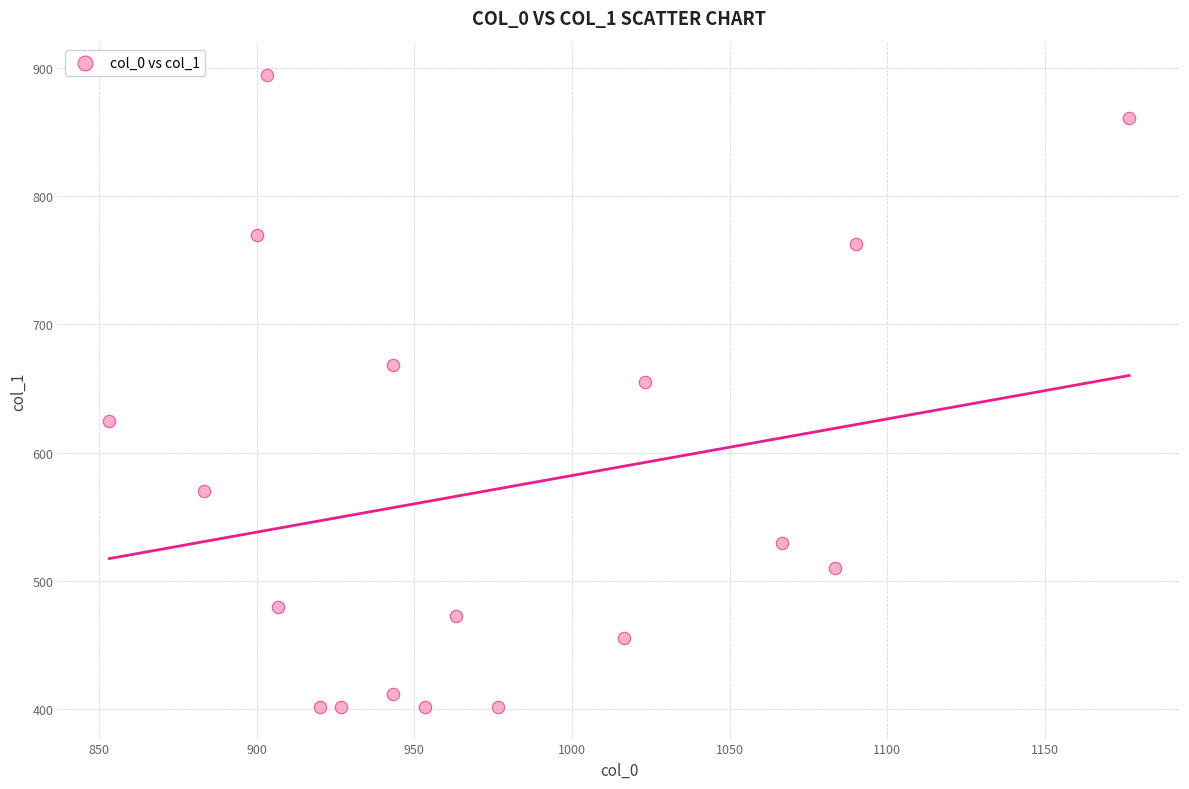

What Y value in the scatter plot is closest to 648?

654.8